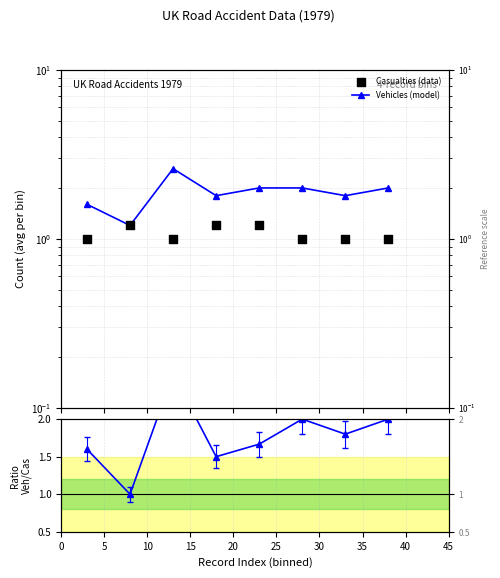

At how many categories does at least one series exceed 1?

8